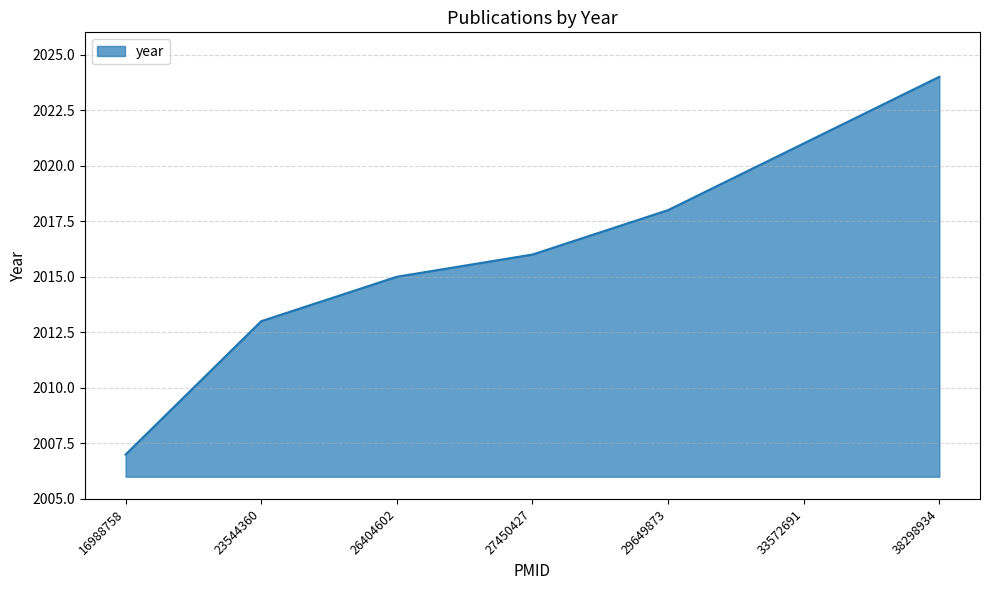

What is the change in value from 27450427 to 38298934?

+8